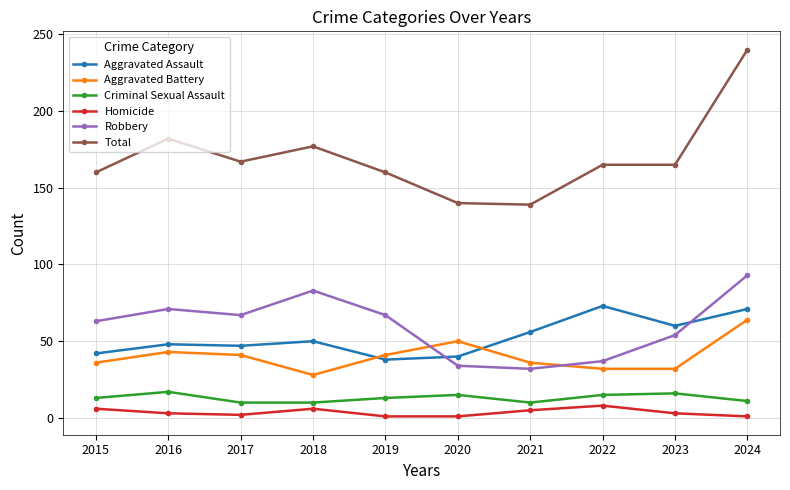

True or false: Robbery has more than 0 points higher than both neighbors.

True